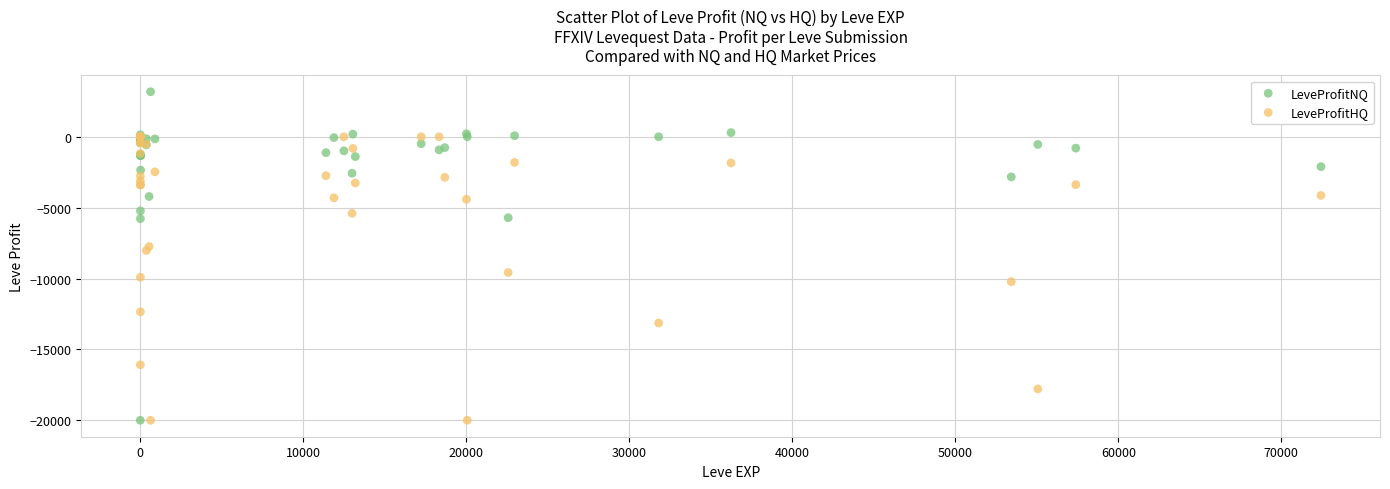

In the LeveProfitNQ series, what Y value is closest to -8412?

-5776.0